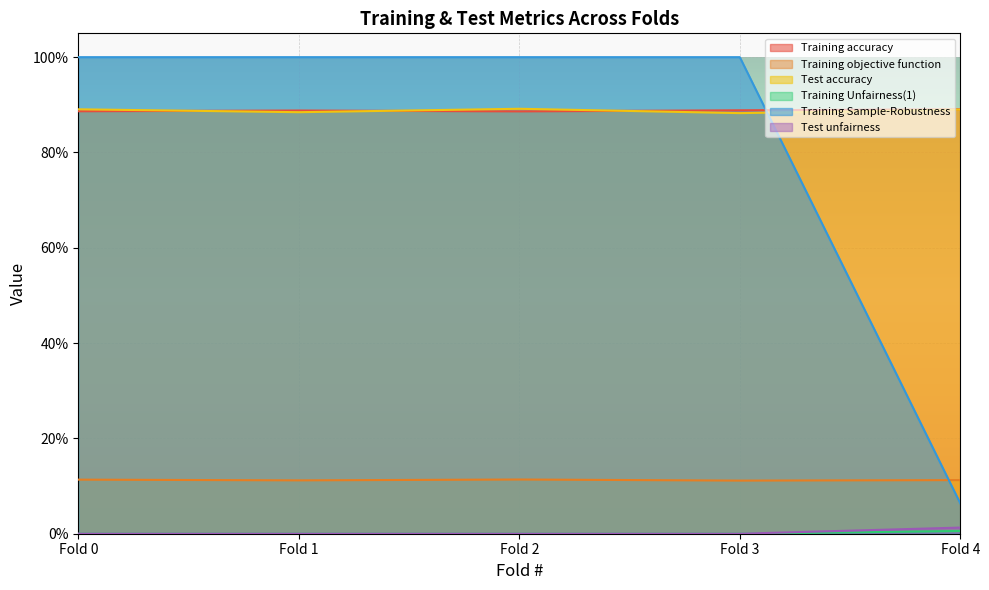

What are all the series names shown in the legend?

Training accuracy, Training objective function, Test accuracy, Training Unfairness(1), Training Sample-Robustness, Test unfairness